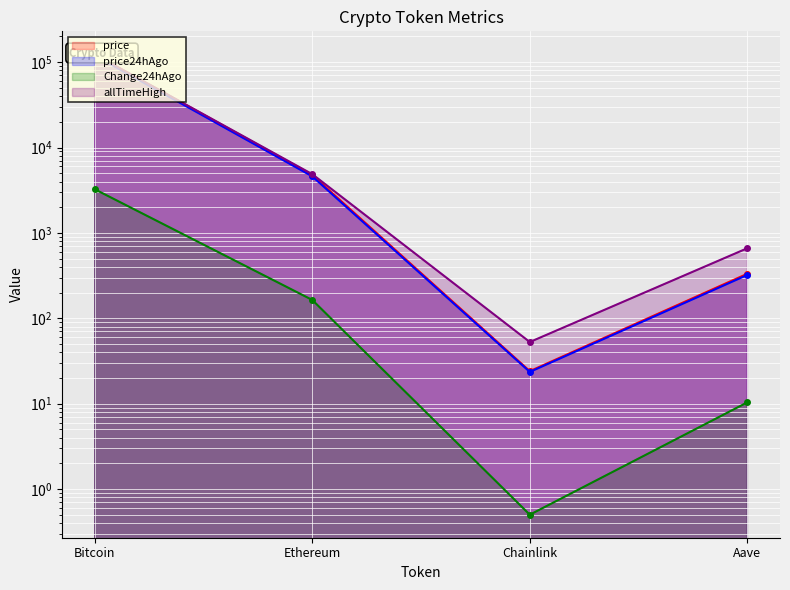

What is the highest value of the price24hAgo series?

120178.0